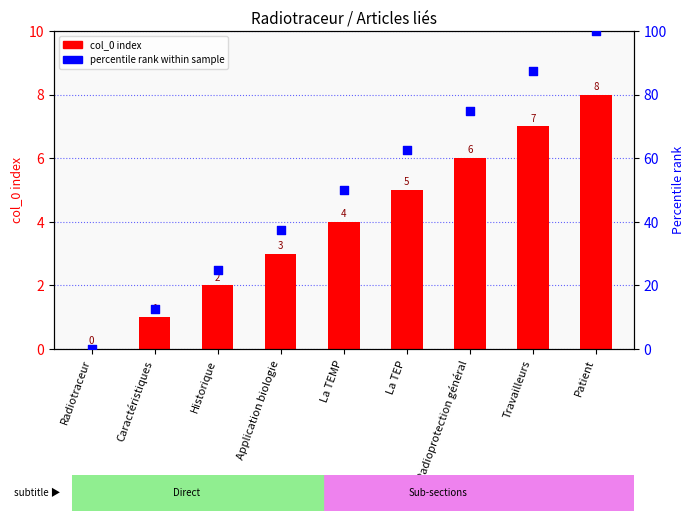

Which series has the largest total across all categories?

percentile rank within sample